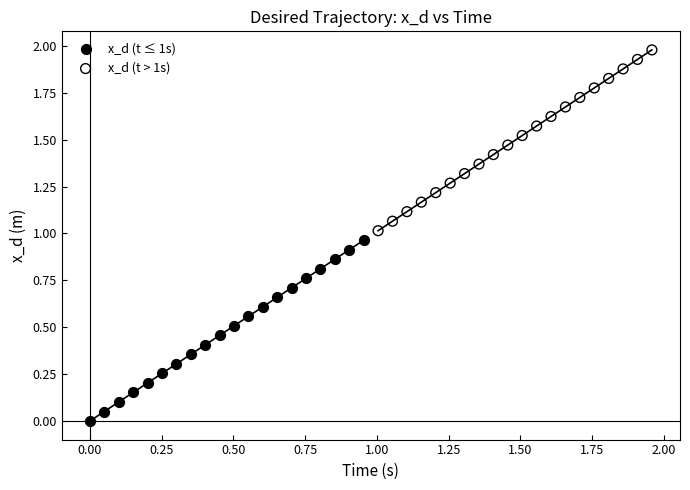

Which series contains the highest Y value?

x_d (t > 1s)